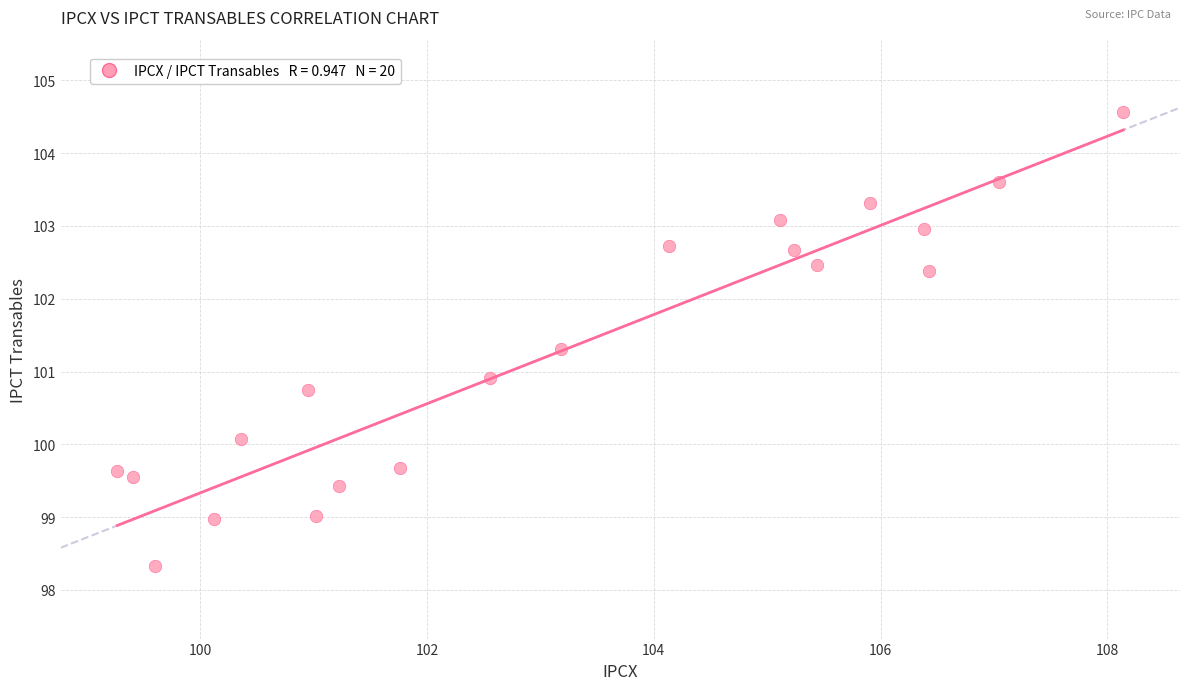

What is the range of Y values (max minus min)?

6.2